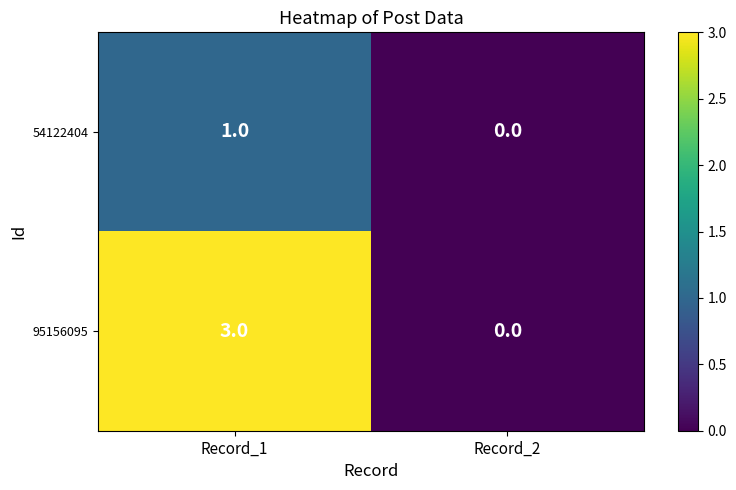

True or false: 54122404 has a value of 1 at Record_1.

True